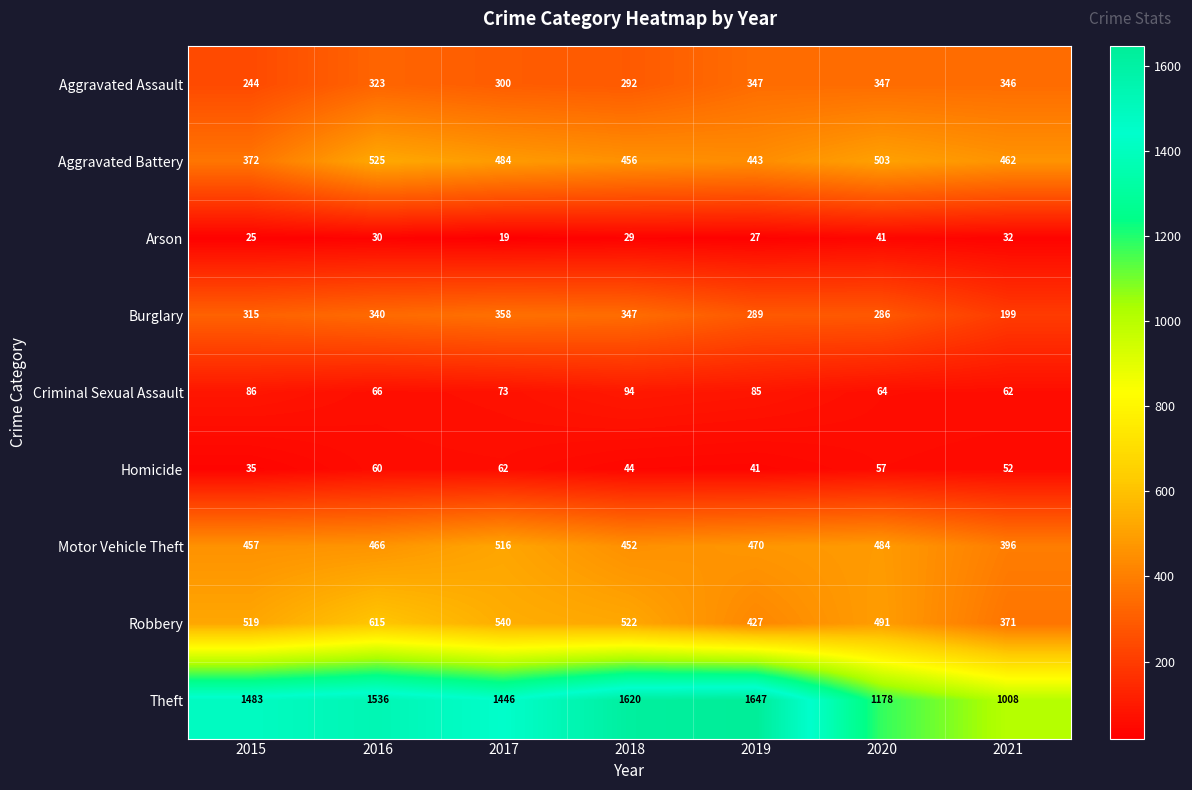

Rank the series by their maximum value, from lowest to highest.

Arson, Homicide, Criminal Sexual Assault, Aggravated Assault, Burglary, Motor Vehicle Theft, Aggravated Battery, Robbery, Theft